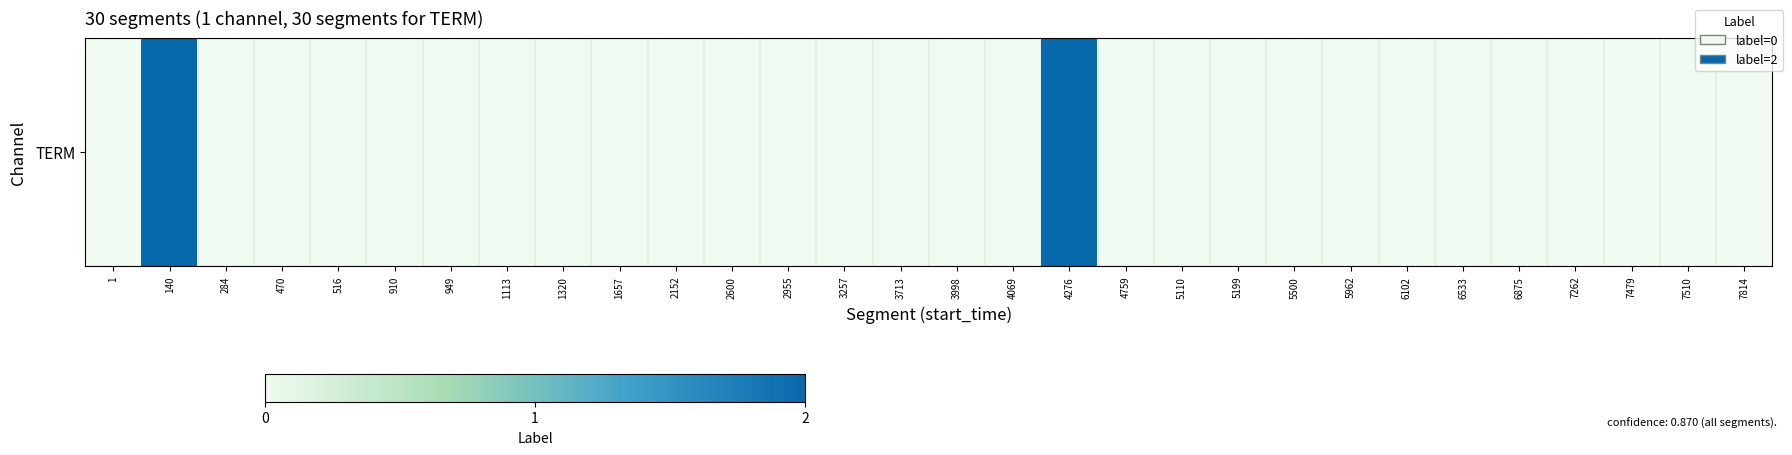

The chart shows a value of 0 at 6102. True or false?

True